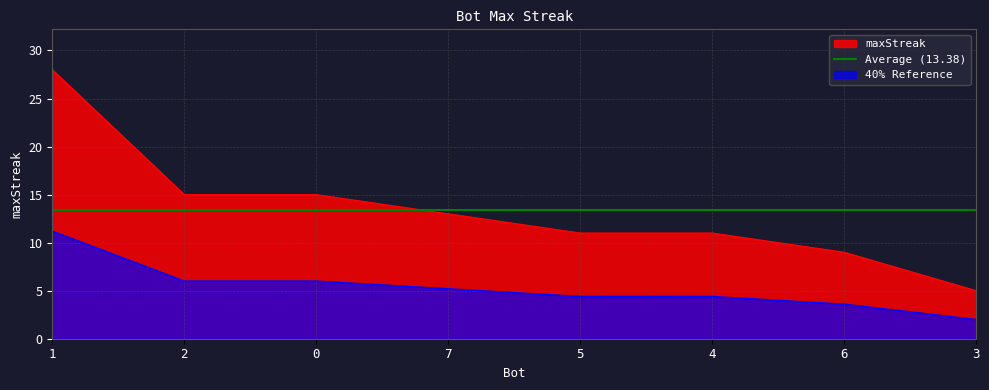

The value at 0 is 26. True or false?

False